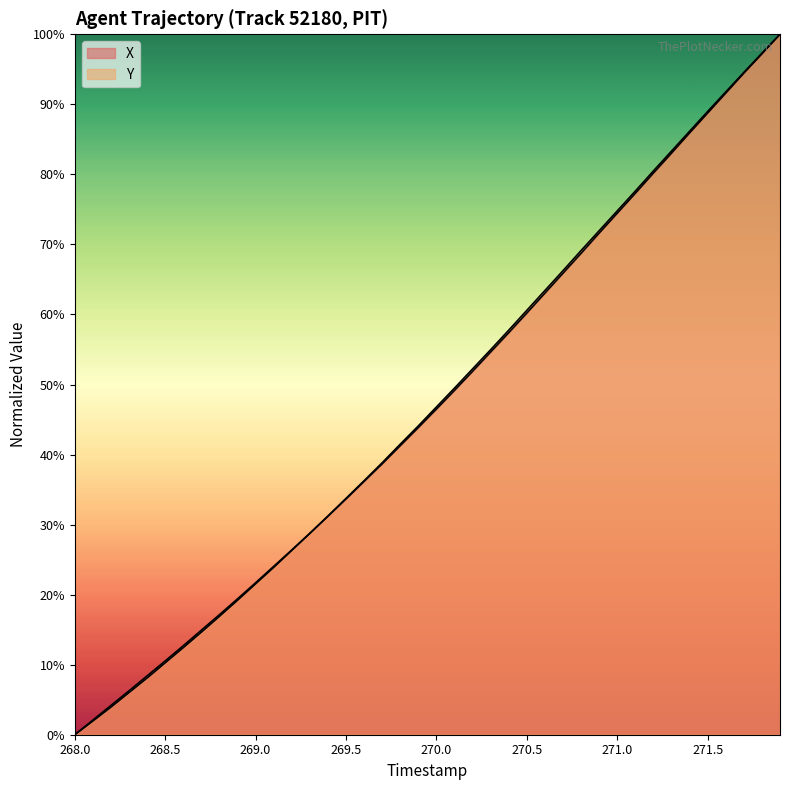

How many lines are shown in the chart?

2